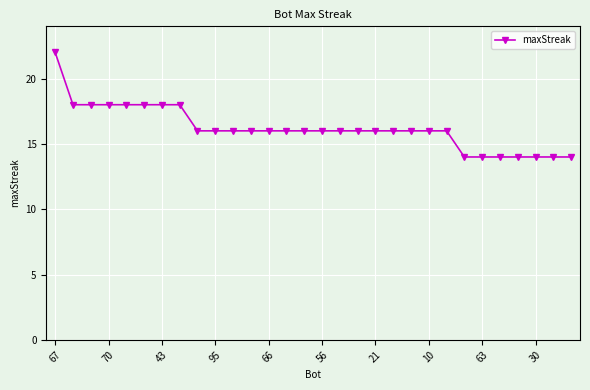

What is the value of the 8th point from the left?

18